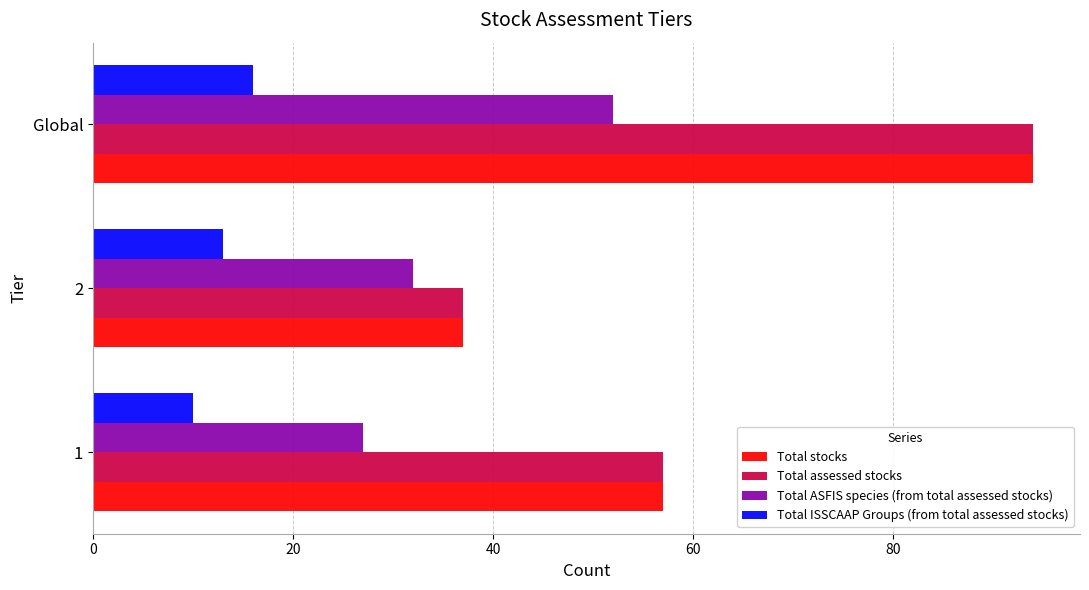

Is the value of Total ASFIS species (from total assessed stocks) at 1 greater than the value of Total stocks at 2?

No